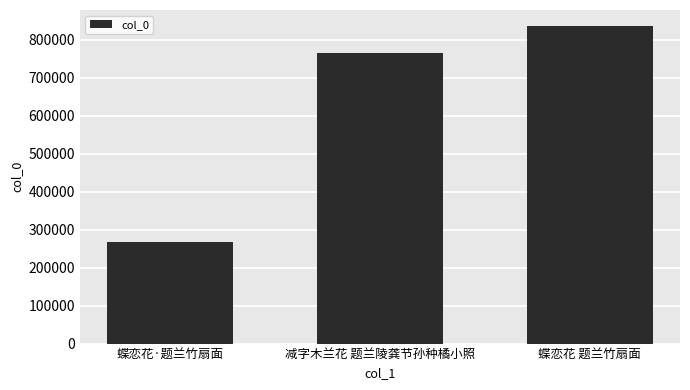

Are the bars horizontal?

No